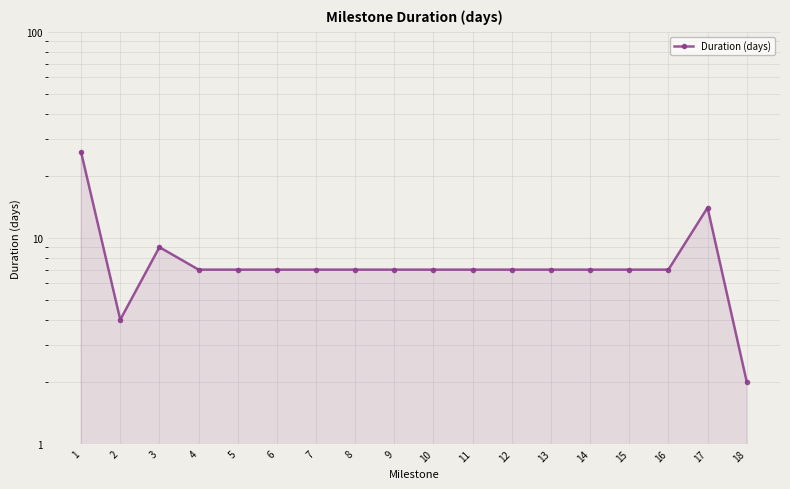

What is the difference between the maximum and minimum values?

24